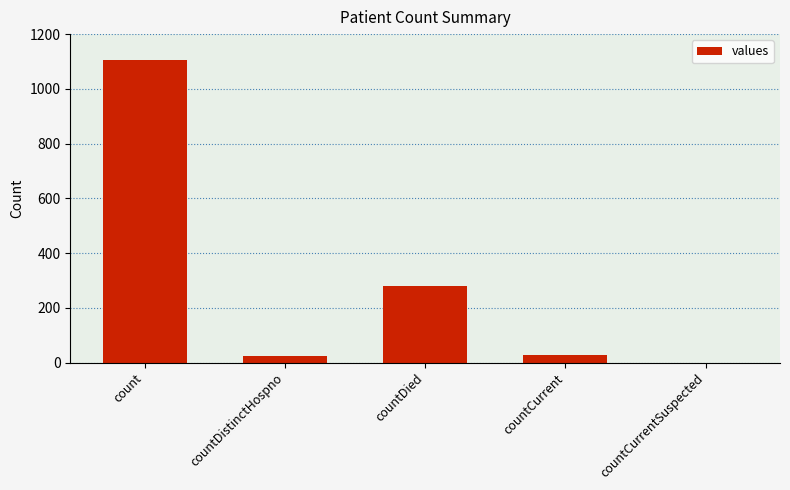

What is the sum of the values at countDistinctHospno and countDied?

302